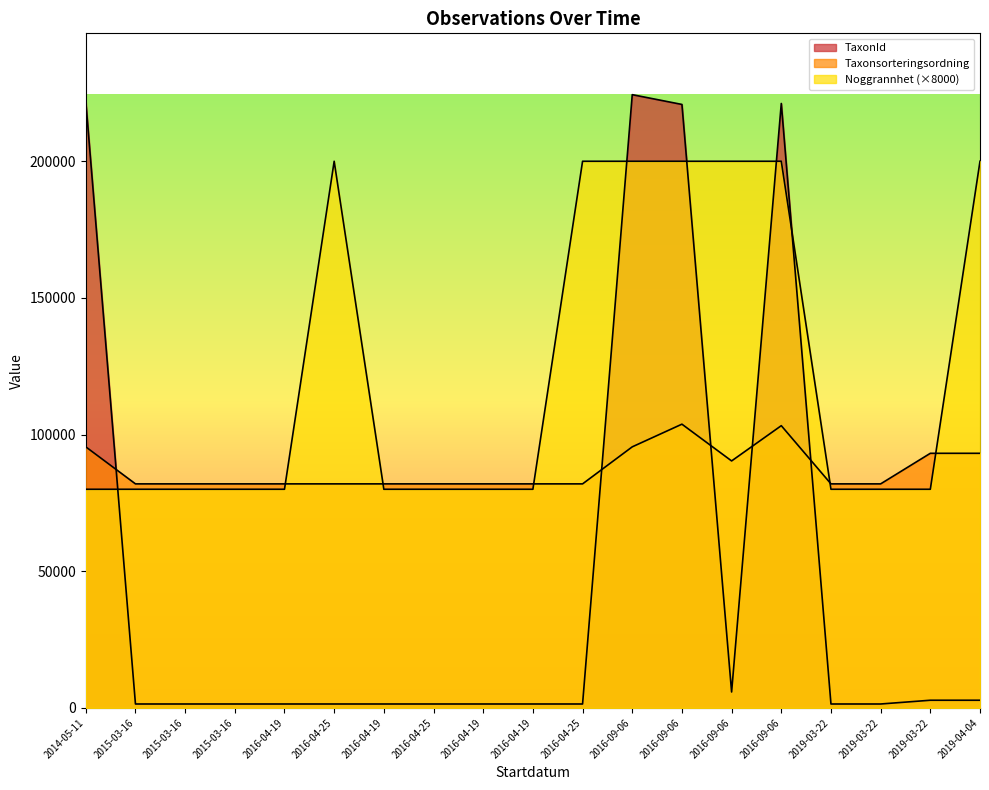

True or false: TaxonId has a value of 2818 at 2019-04-04.

True